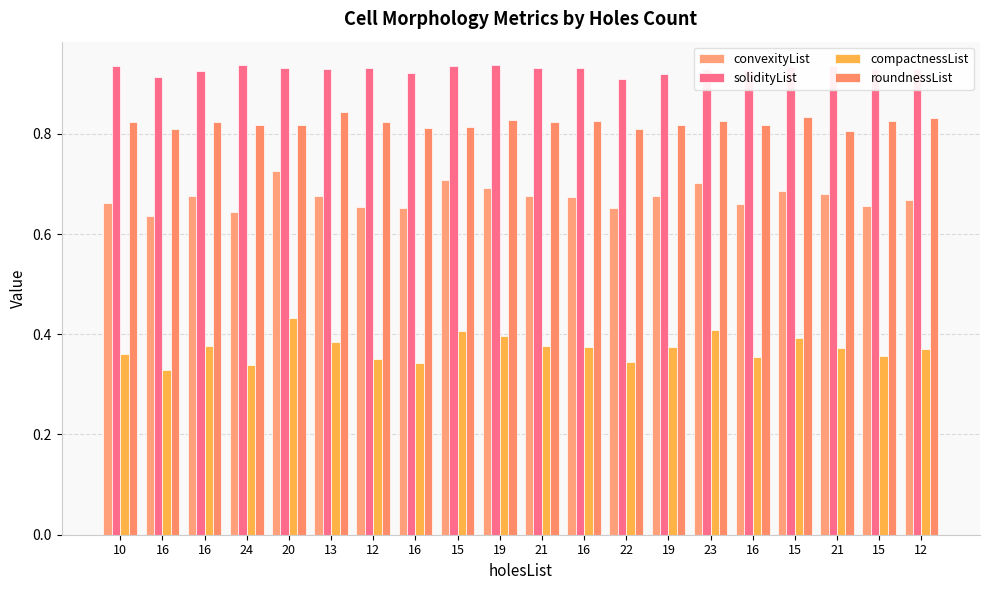

What are all the series names shown in the legend?

convexityList, solidityList, compactnessList, roundnessList